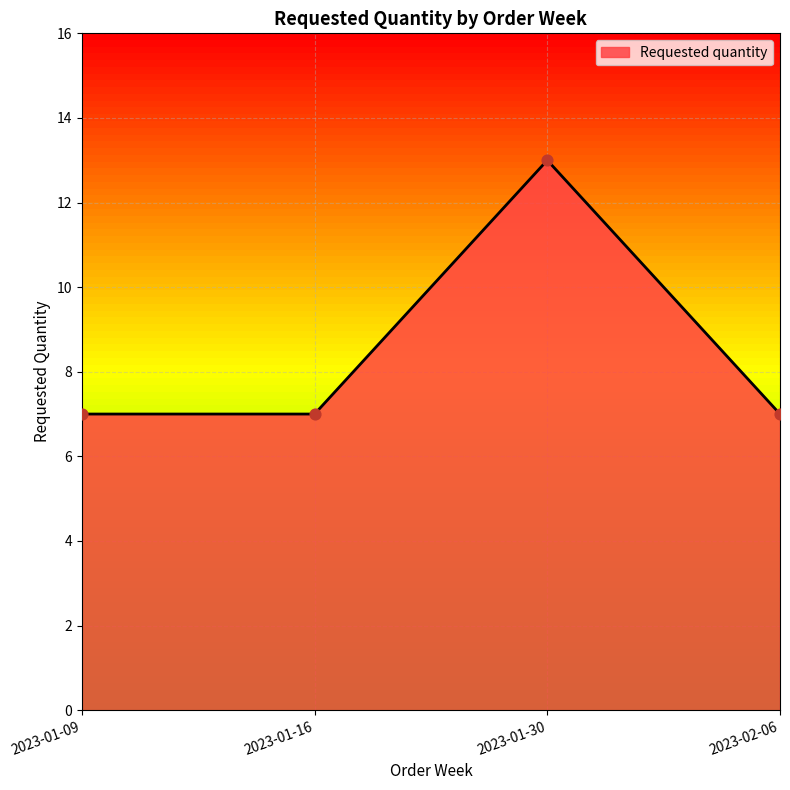

What is the ratio of the value at 2023-01-16 to the value at 2023-02-06?

1.0